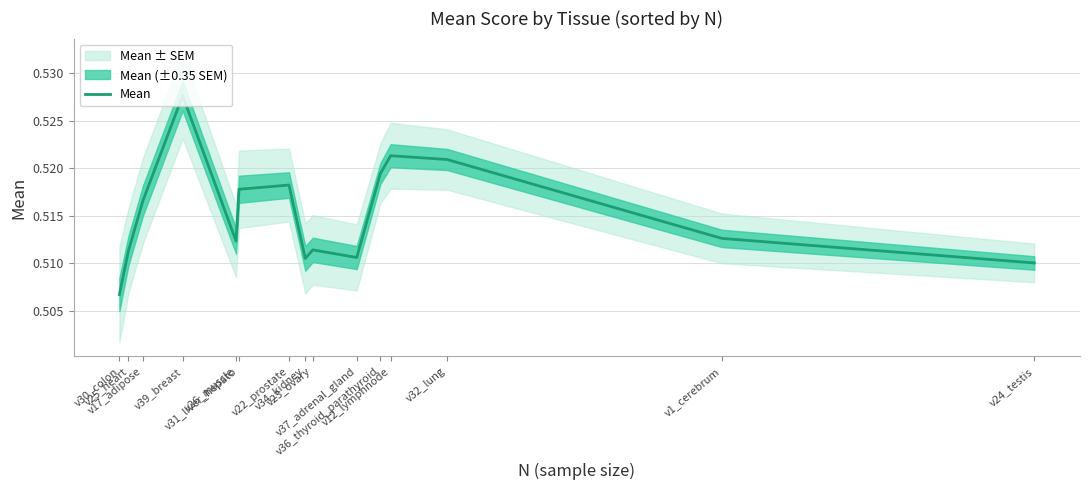

Rank the categories by value from highest to lowest.

v39_breast, v12_lymphnode, v32_lung, v36_thyroid_parathyroid, v22_prostate, v31_liver_hepato, v17_adipose, v1_cerebrum, v26_muscle, v23_ovary, v25_heart, v37_adrenal_gland, v34_kidney, v24_testis, v30_colon